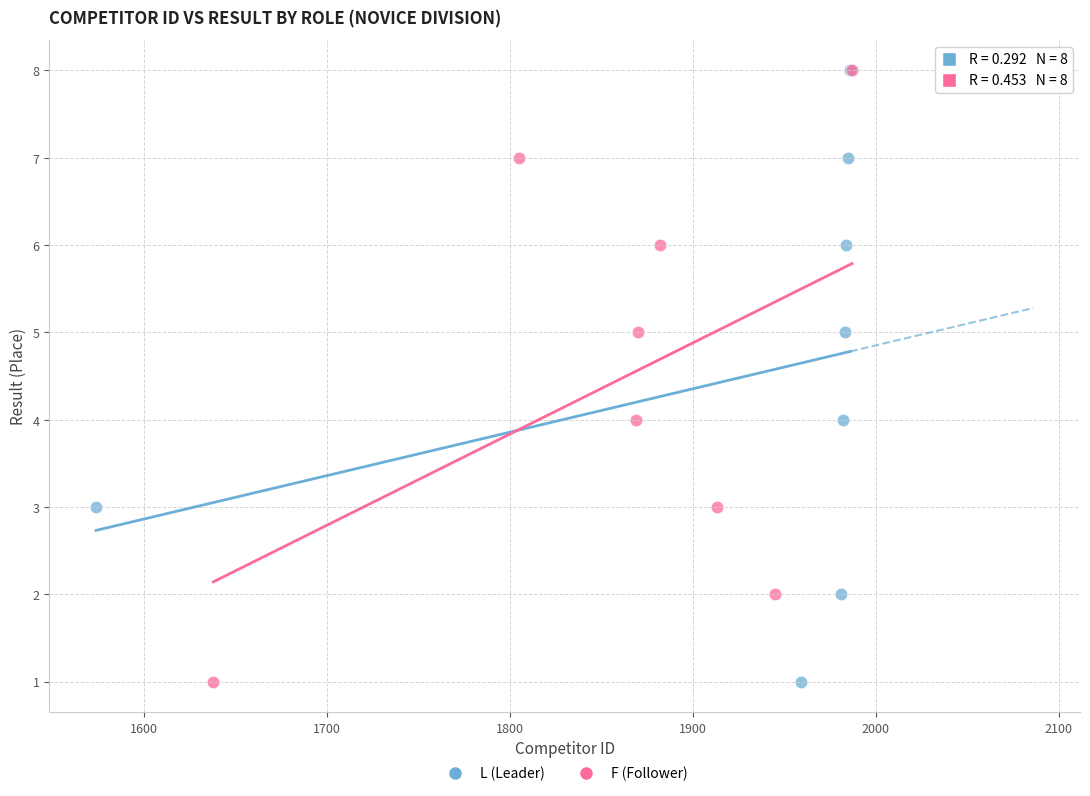

What are all the series names shown in the legend?

L (Leader), F (Follower)